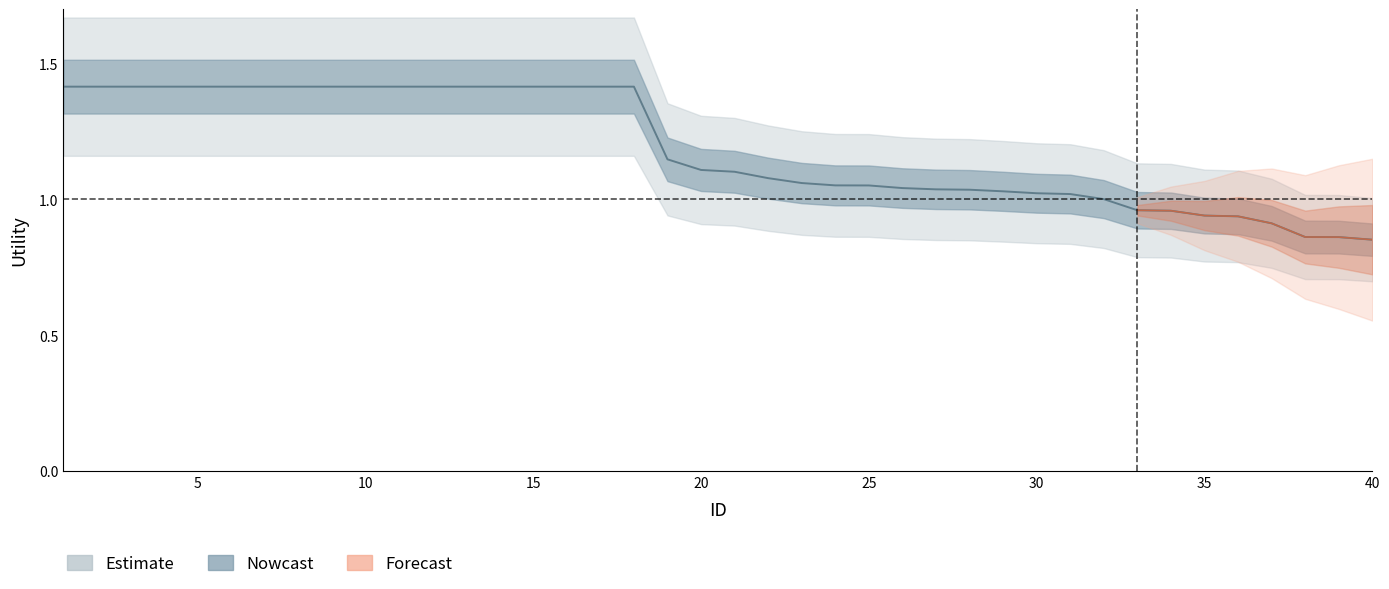

Reading right to left, extract all data points from this chart.

0.9	0.9	0.9	0.9	0.9	0.9	1.0	1.0	1.0	1.0	1.0	1.0	1.0	1.0	1.0	1.1	1.1	1.1	1.1	1.1	1.1	1.1	1.4	1.4	1.4	1.4	1.4	1.4	1.4	1.4	1.4	1.4	1.4	1.4	1.4	1.4	1.4	1.4	1.4	1.4